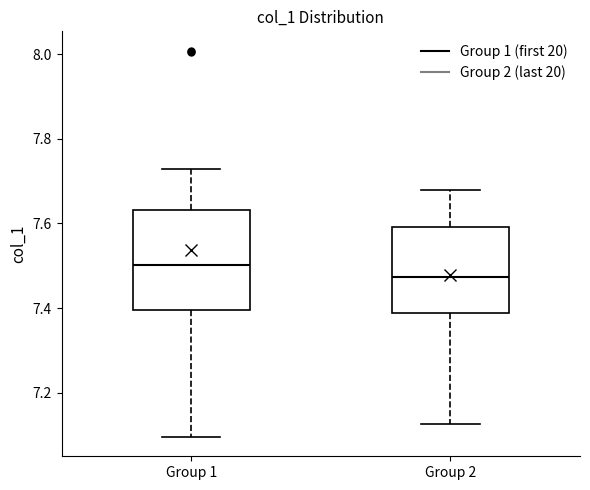

Where is the upper edge of the box for Group 1 on the y-axis? The values are not printed on the chart, so give them approximately, as read against the axis.

7.64